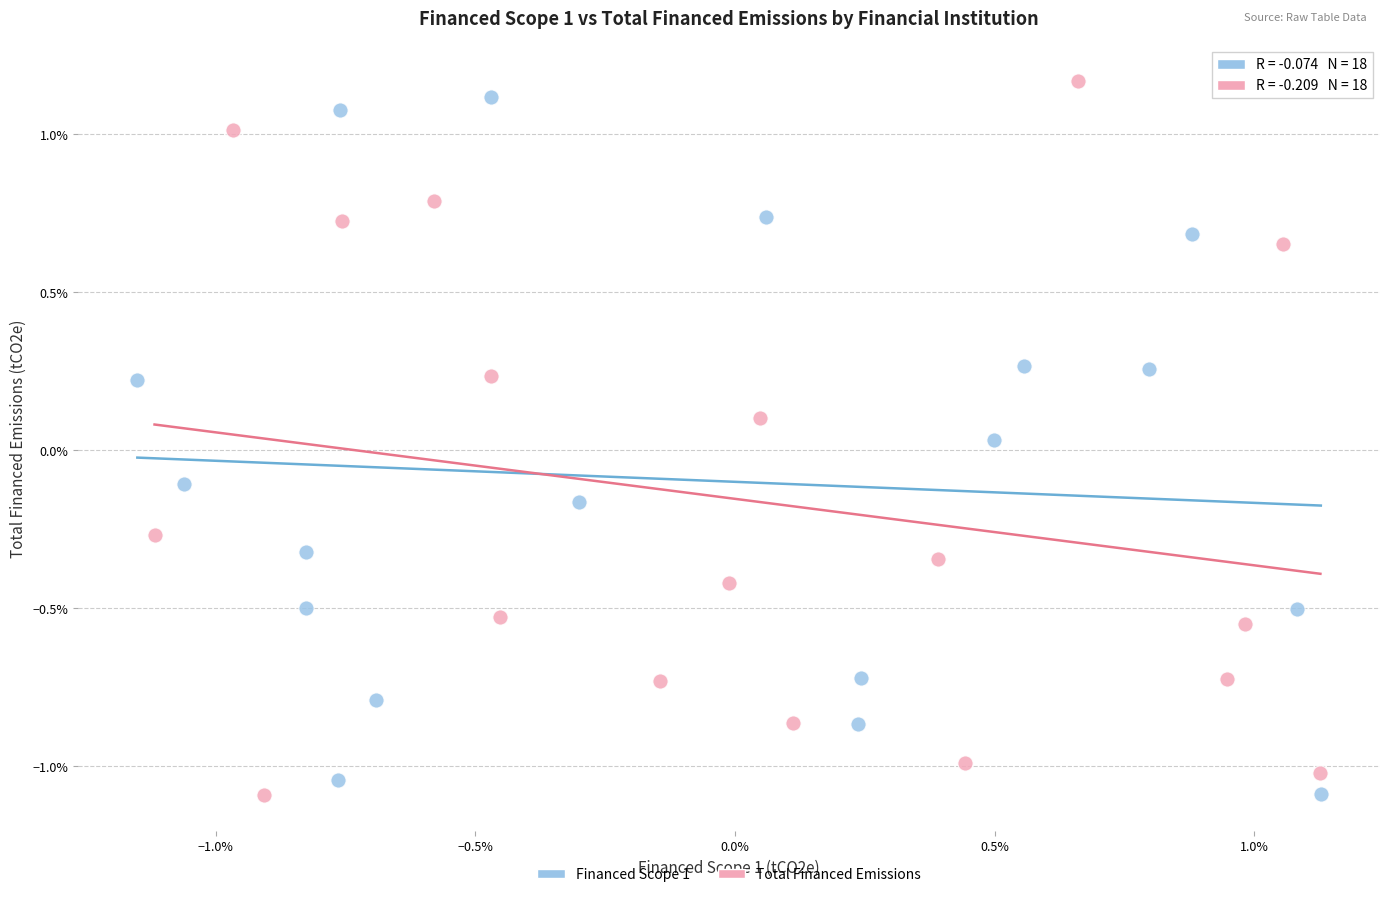

Which series reaches the maximum Y coordinate?

Total Financed Emissions